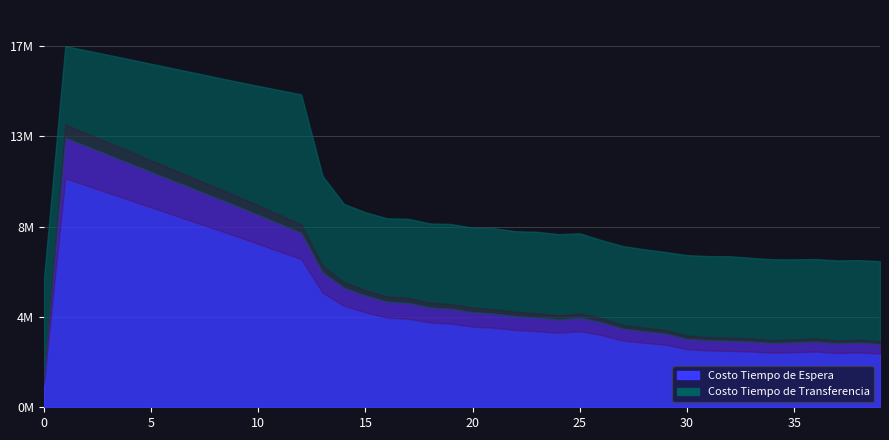

Between 12 and 22, which series saw the biggest shift?

Costo Tiempo de Transferencia